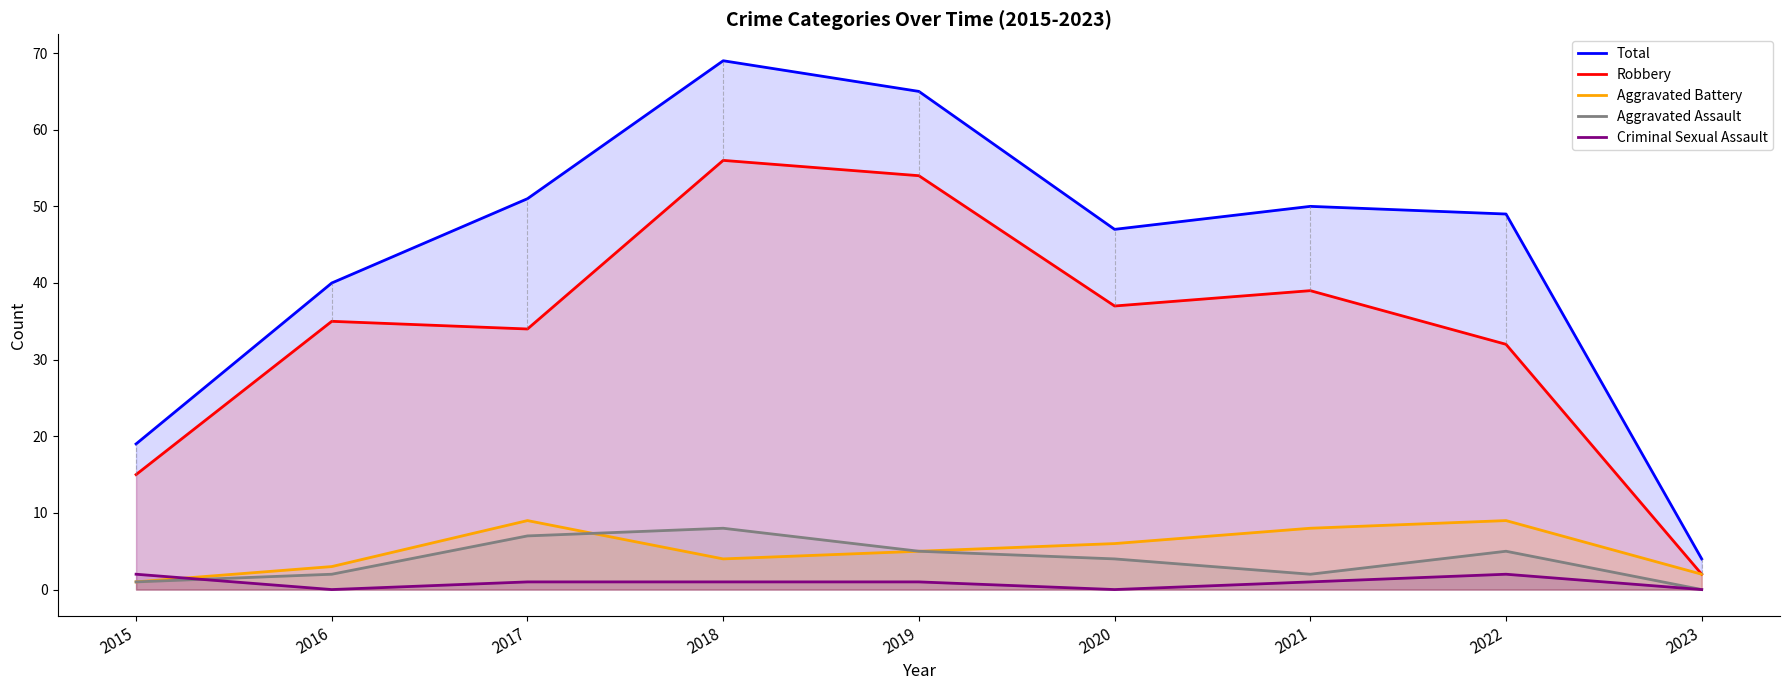

Count the Aggravated Battery values in the range 3 to 8.

5